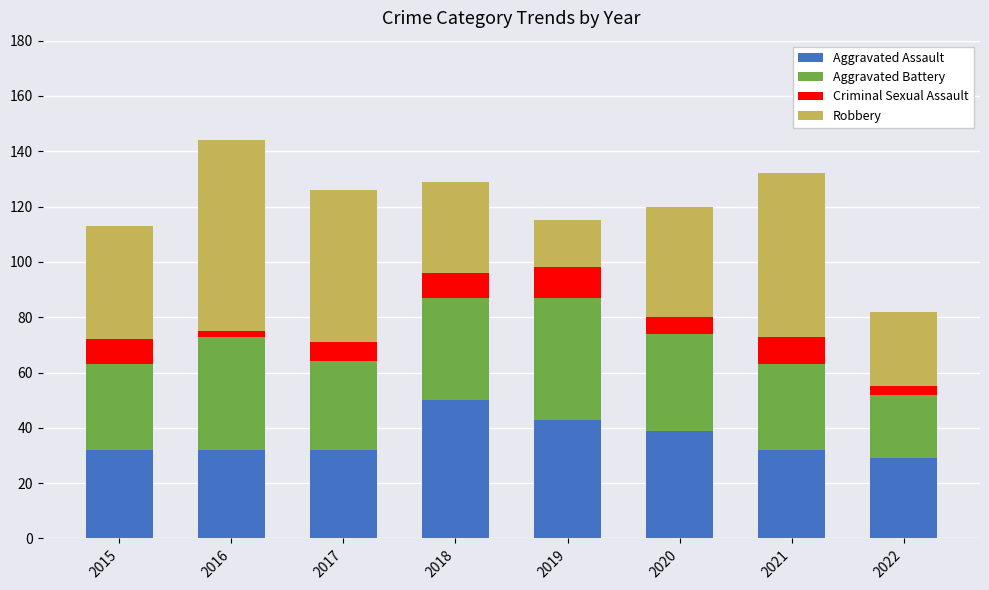

What is the lowest value of the Aggravated Assault series?

29